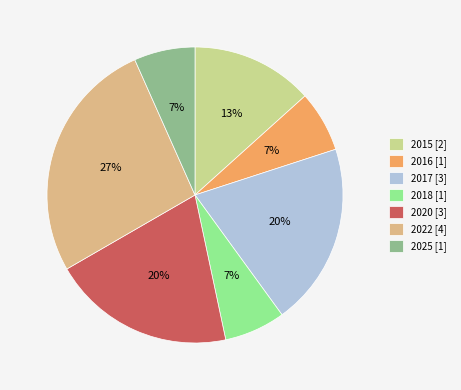

What percentage is the 2017 slice, to the nearest percent?

20%